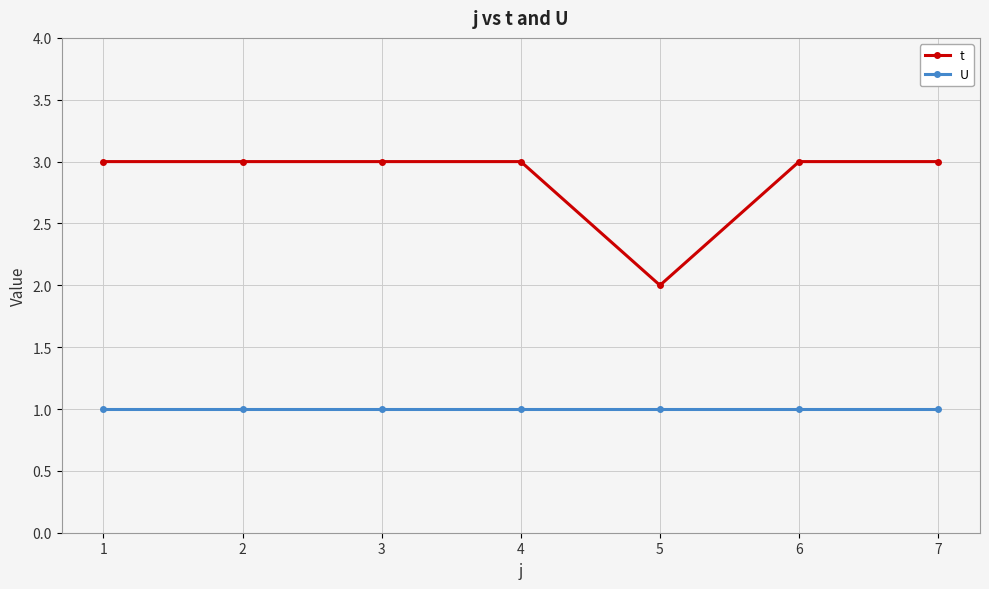

What is the average value of the U series?

1